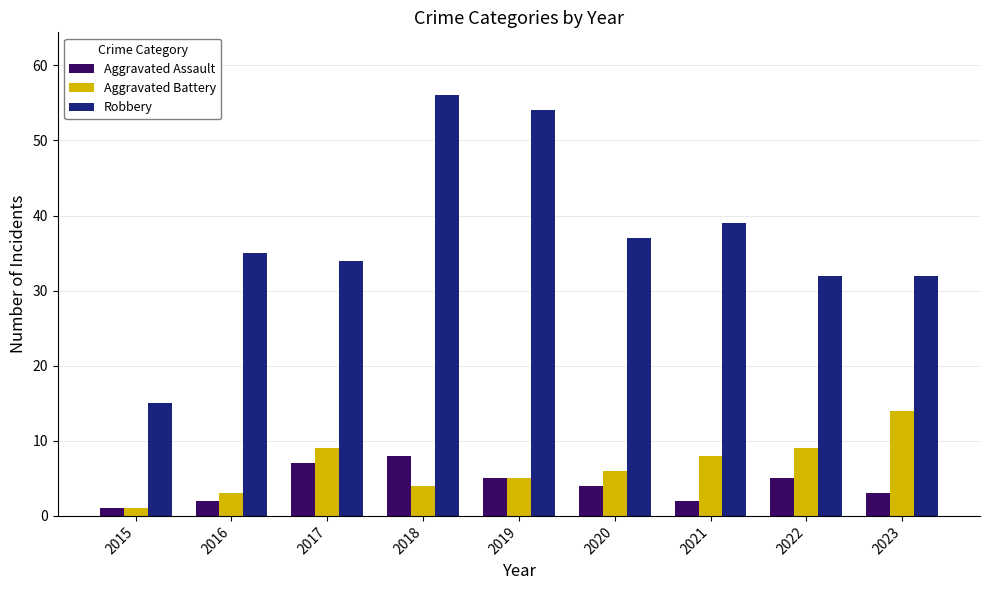

Reading left to right, list all the values displayed in this chart.

Aggravated Assault: 2015=1	2016=2	2017=7	2018=8	2019=5	2020=4	2021=2	2022=5	2023=3
Aggravated Battery: 2015=1	2016=3	2017=9	2018=4	2019=5	2020=6	2021=8	2022=9	2023=14
Robbery: 2015=15	2016=35	2017=34	2018=56	2019=54	2020=37	2021=39	2022=32	2023=32